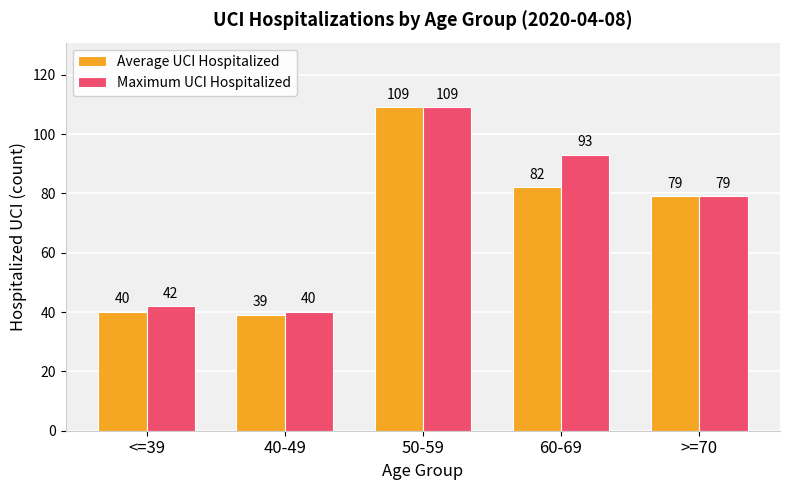

How many values in the Maximum UCI Hospitalized series are below 79?

2